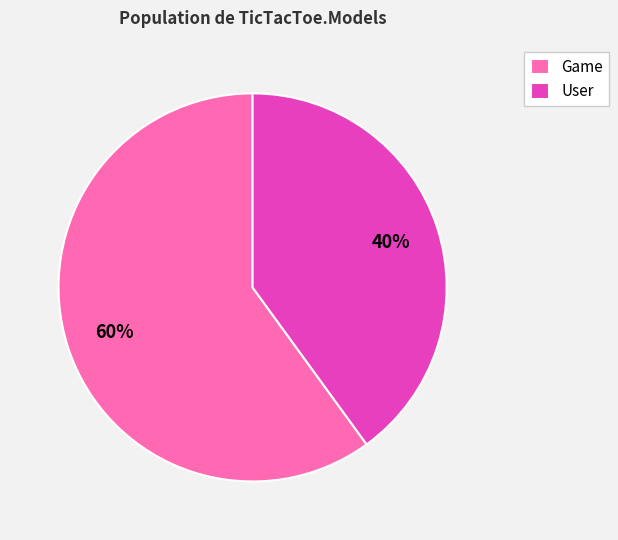

To the nearest percent, what is the difference between the Game and User slice percentages?

20%